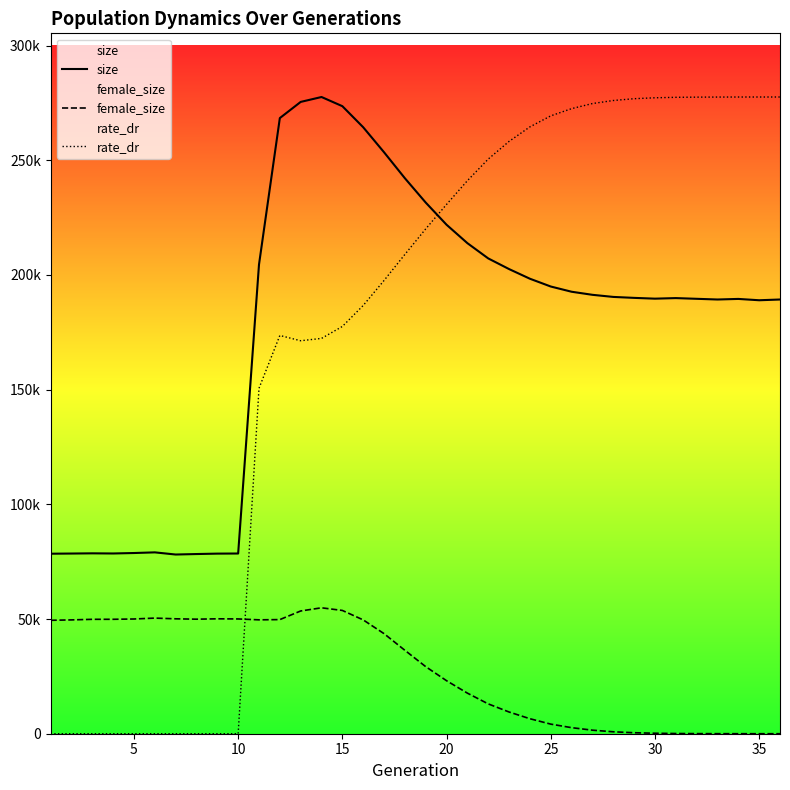

Reading left to right, extract all data points from this chart.

size: 78471.0	78547.0	78636.0	78572.0	78773.0	79059.0	78120.0	78330.0	78512.0	78562.0	204522.0	268381.0	275429.0	277568.0	273569.0	264382.0	253485.0	242158.0	231546.0	221883.0	213852.0	207199.0	202554.0	198347.0	194951.0	192677.0	191335.0	190417.0	190000.0	189659.0	189904.0	189595.0	189293.0	189544.0	188966.0	189292.0
female_size: 49448.0	49620.0	49872.0	49885.0	50012.0	50406.0	50093.0	49931.0	50094.0	50034.0	49649.0	49755.0	53509.0	54896.0	53741.0	49618.0	43627.0	36362.0	29237.0	23107.0	17690.0	13003.0	9465.0	6538.0	4182.0	2640.0	1546.0	841.0	430.0	205.0	86.0	41.0	18.0	5.0	2.0	0.0
rate_dr: 0.0	0.0	0.0	0.0	0.0	0.0	0.0	0.0	0.0	0.0	150593.7	173611.0	171311.1	172334.8	177542.8	186683.6	197584.0	208941.0	220083.7	230746.7	241098.6	250509.6	258227.6	264549.8	269348.9	272498.2	274717.1	276041.9	276830.2	277229.9	277433.7	277508.0	277541.6	277560.8	277564.9	277568.0